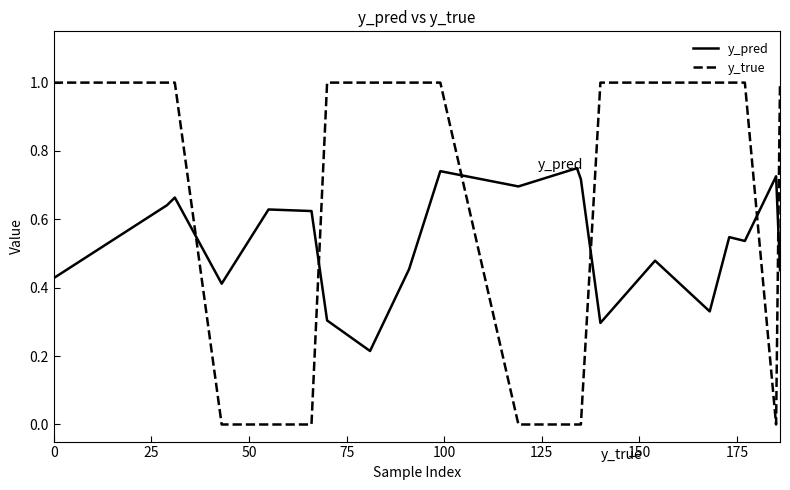

In y_pred, how many points are lower than both neighbors (excluding endpoints)?

6